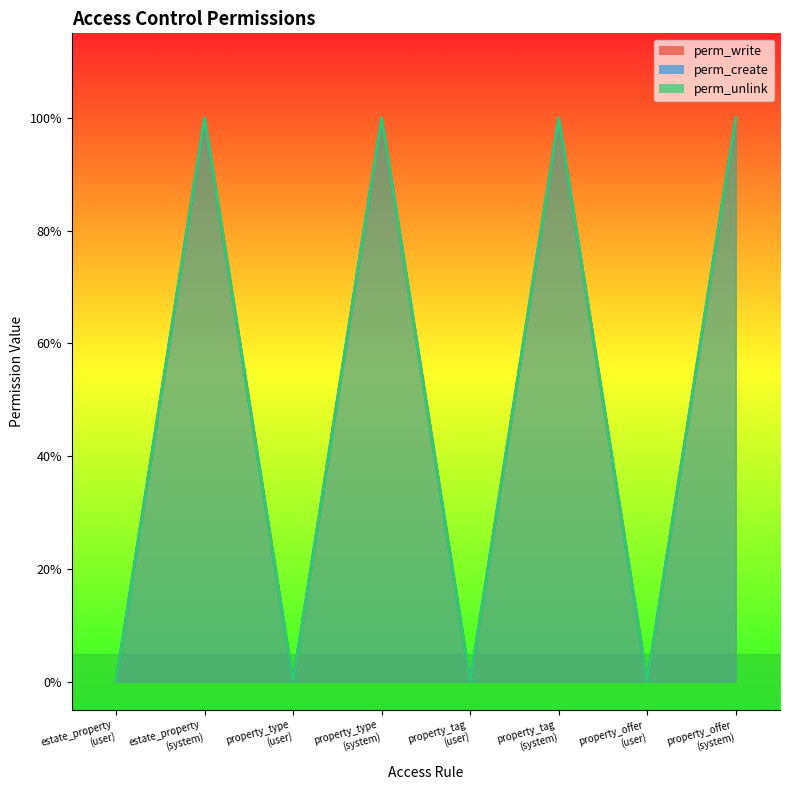

What are all the series names shown in the legend?

perm_write, perm_create, perm_unlink